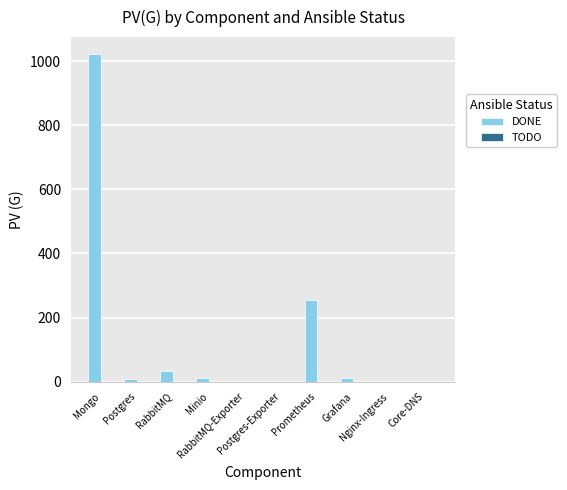

What is the maximum value shown in the chart?

1024